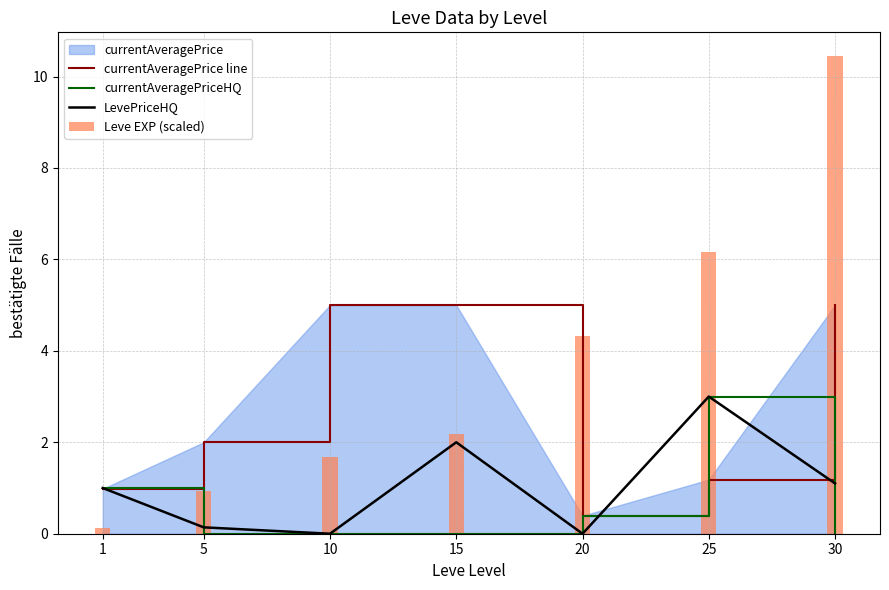

Reading right to left, transcribe all the data shown in this chart.

currentAveragePrice line: 5.0	1.2	0.4	5.0	5.0	2.0	1.0
currentAveragePriceHQ: 0.0	3.0	0.4	0.0	0.0	0.0	1.0
LevePriceHQ: 1.1	3.0	0.0	2.0	0.0	0.1	1.0
Leve EXP (scaled): 10.4	6.2	4.3	2.2	1.7	0.9	0.1